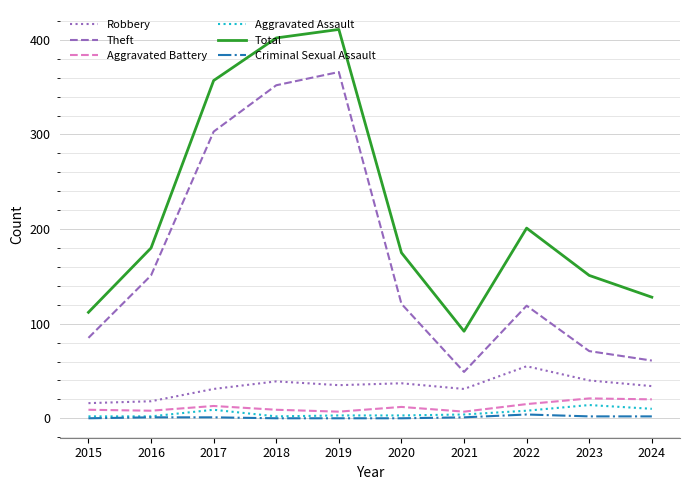

List the series in order of their peak value, lowest first.

Criminal Sexual Assault, Aggravated Assault, Aggravated Battery, Robbery, Theft, Total